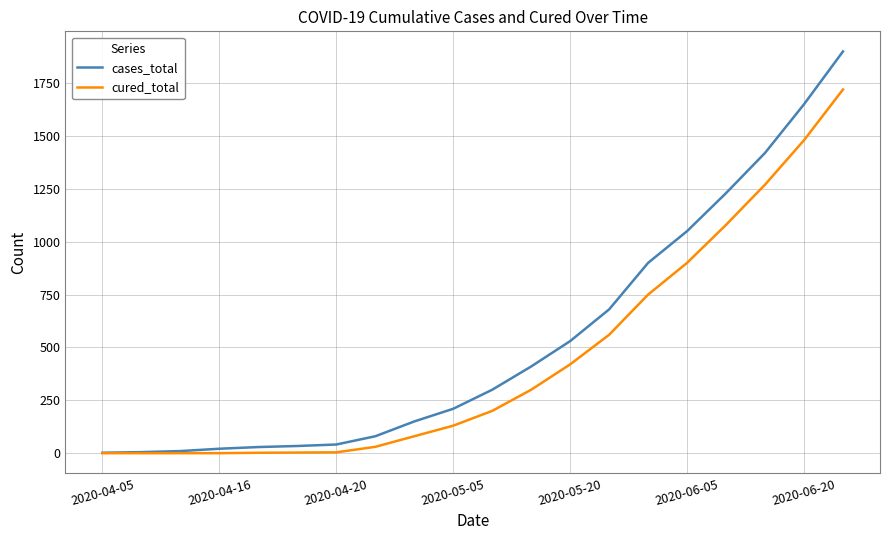

What is the difference between the maximum and minimum values in the cases_total series?

1898